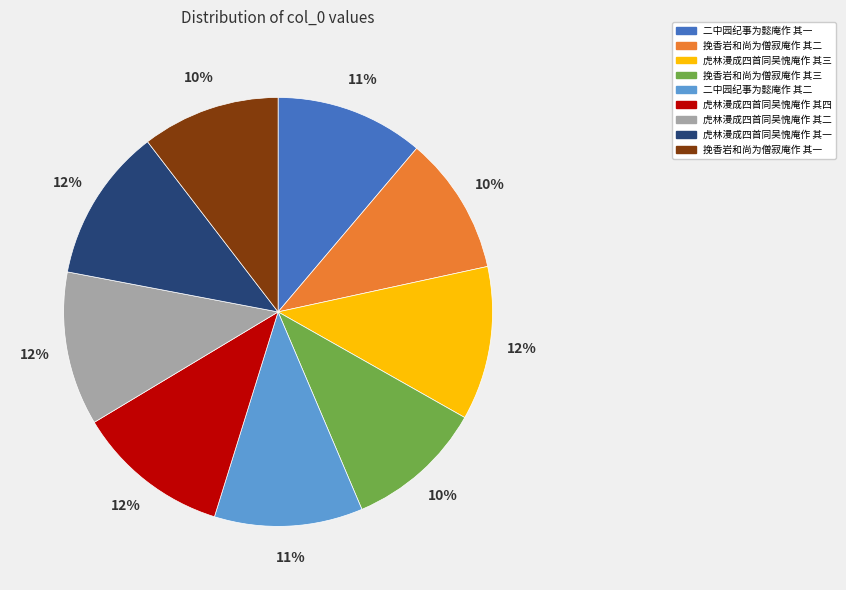

To the nearest percent, what is the combined percentage of 虎林漫成四首同吴愧庵作 其一 and 挽香岩和尚为僧寂庵作 其一?

22%